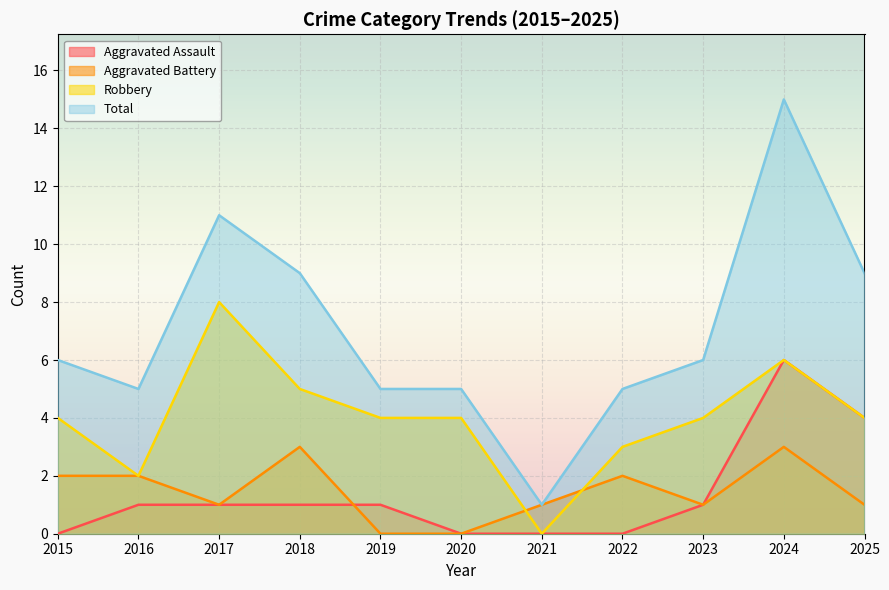

How many Aggravated Battery values are between 1 and 2?

7